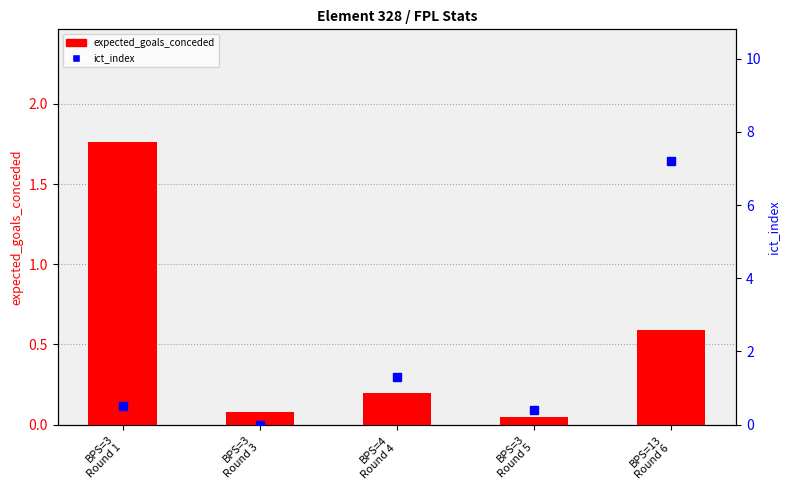

What is the label of the 3rd bar from the right?

BPS=4
Round 4